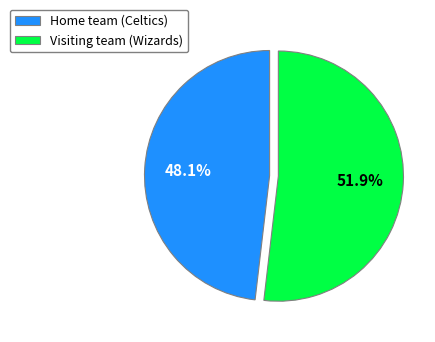

Is there any slice that represents more than half of the pie?

Yes